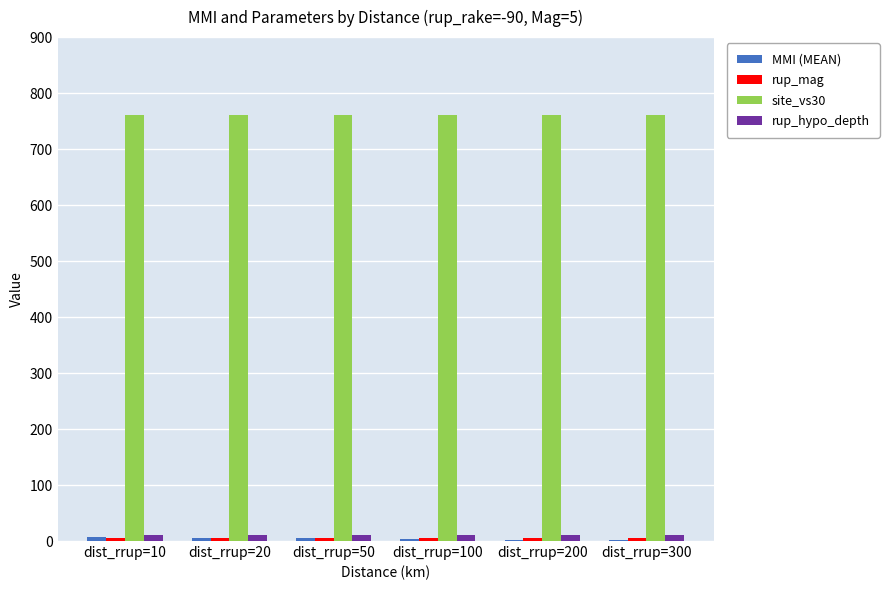

What is the maximum value shown in the chart?

760.0